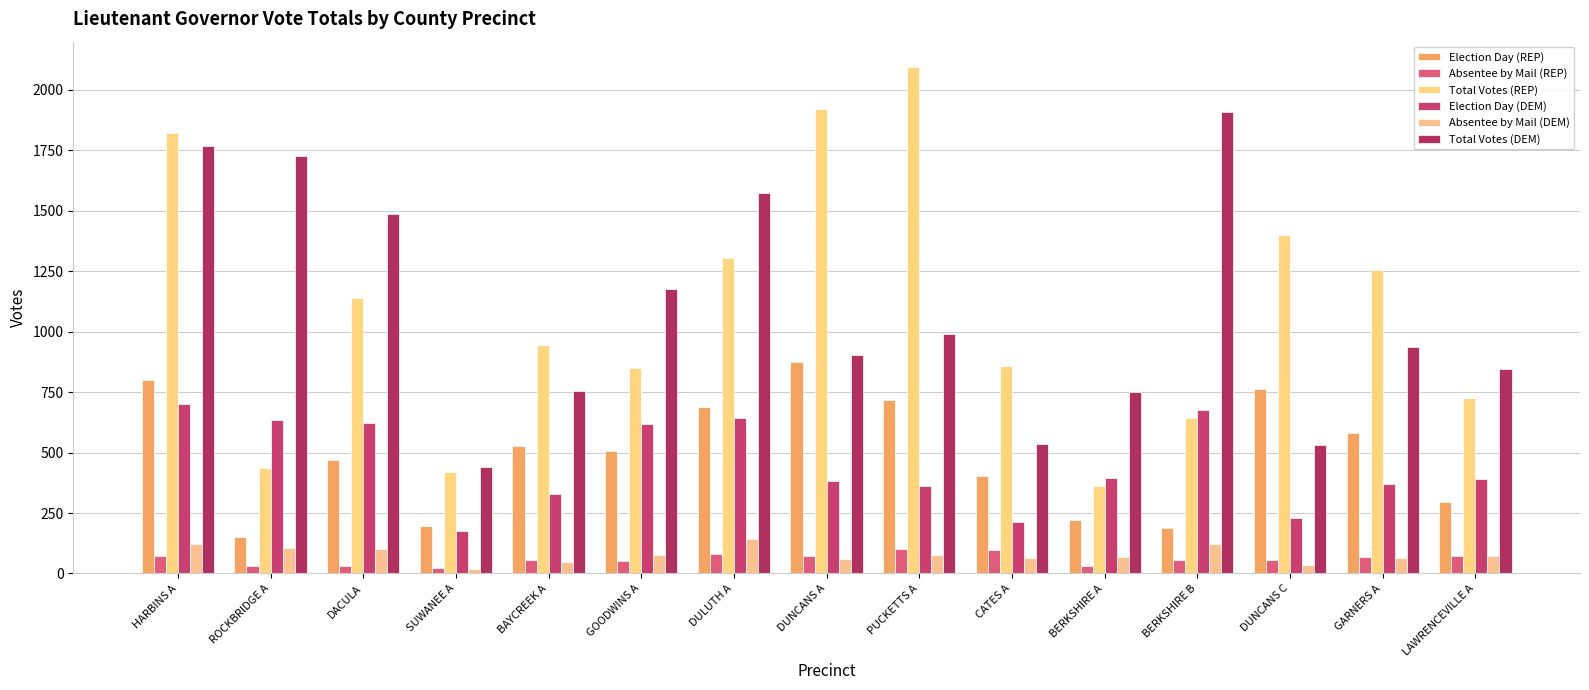

What is the difference between the highest and lowest values at PUCKETTS A?

2018